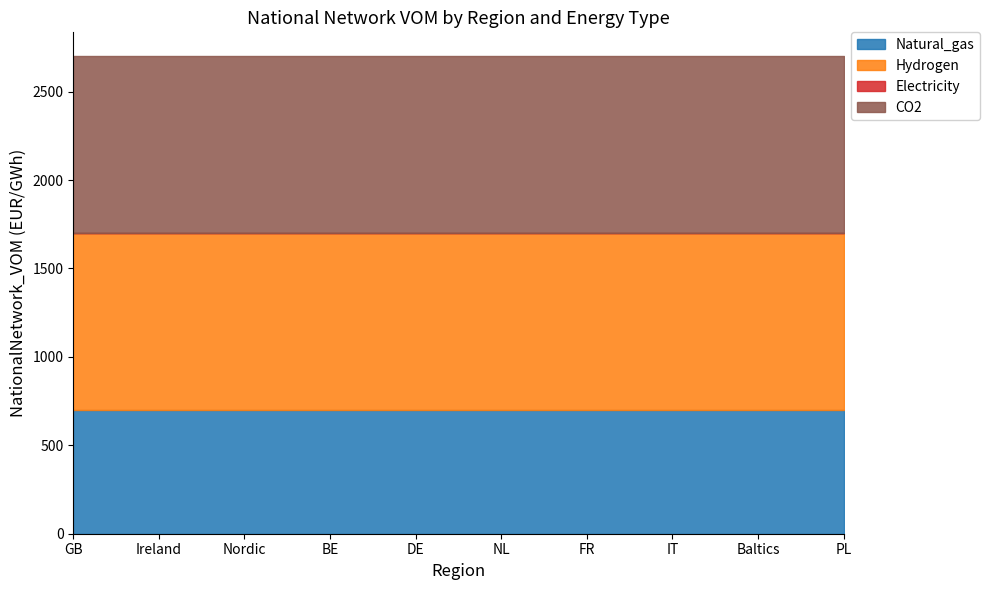

At IT, list the series in order from largest to smallest.

Hydrogen, CO2, Natural_gas, Electricity